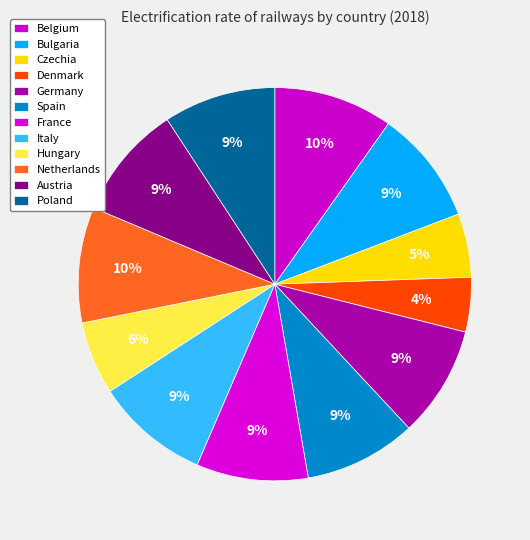

How much of the chart is everything except Austria?

90.6%